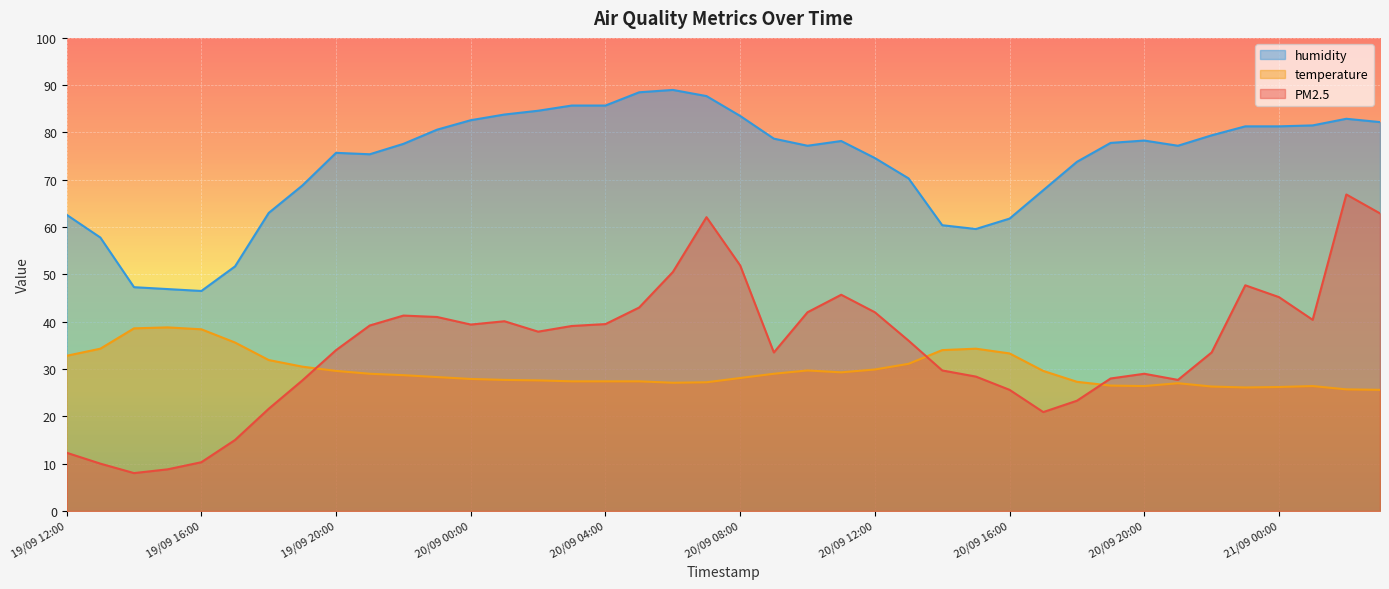

How many data points does each series have?

40